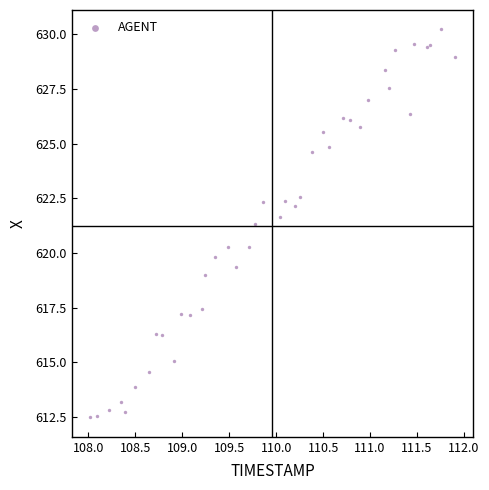

What Y value in the scatter plot is closest to 621?

621.3